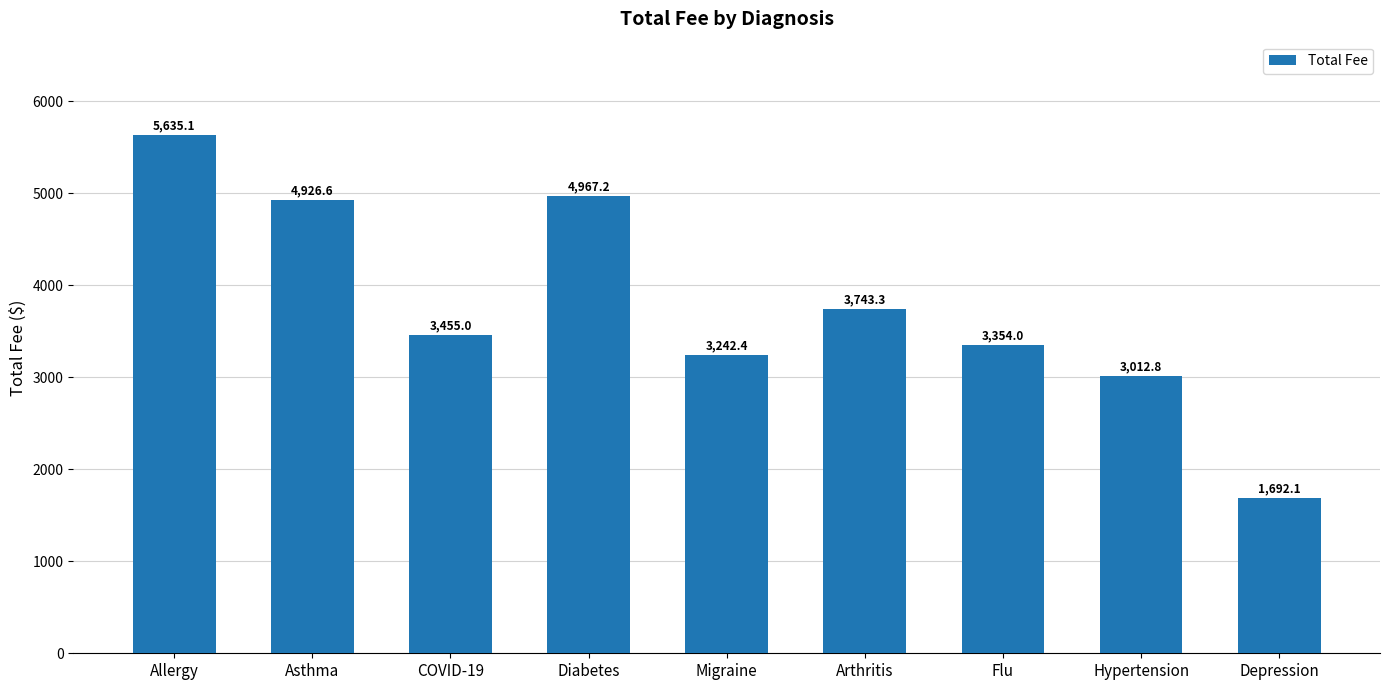

Count the number of categories in the chart.

9